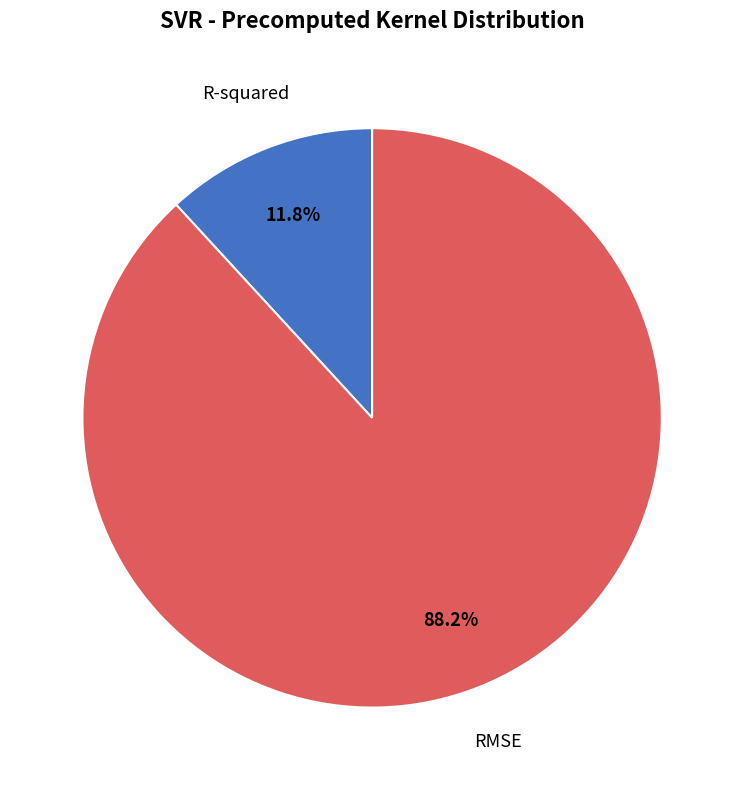

Is there any slice that represents more than half of the pie?

Yes